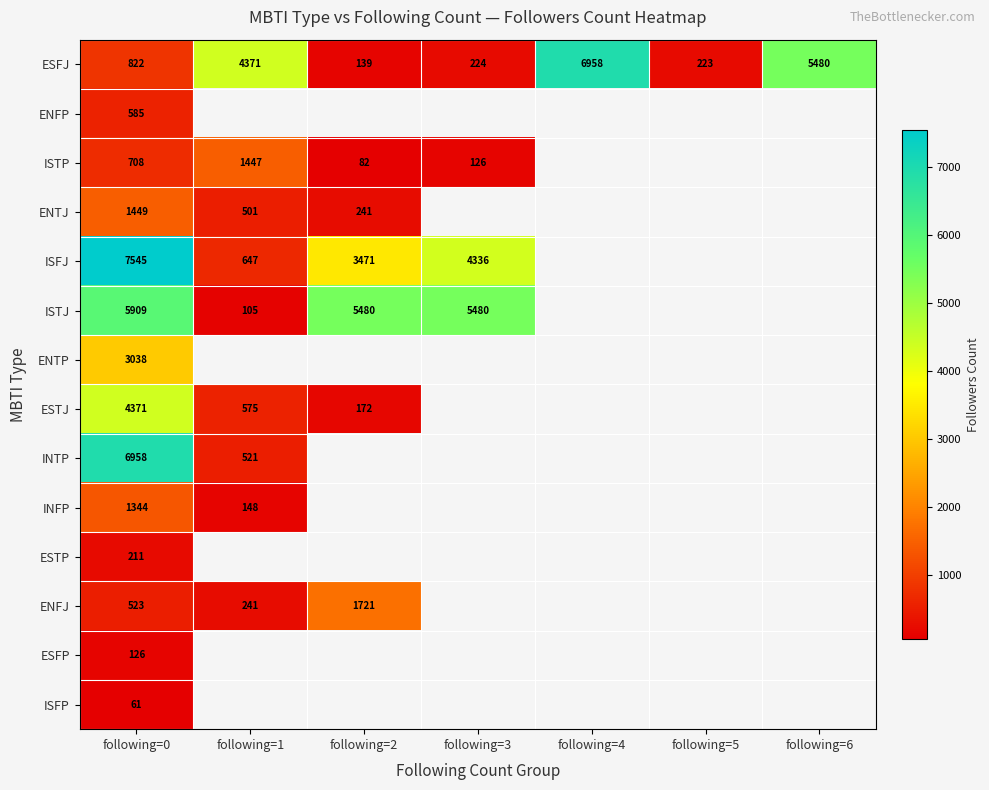

The value of ESFJ at following=1 is 4371. True or false?

True